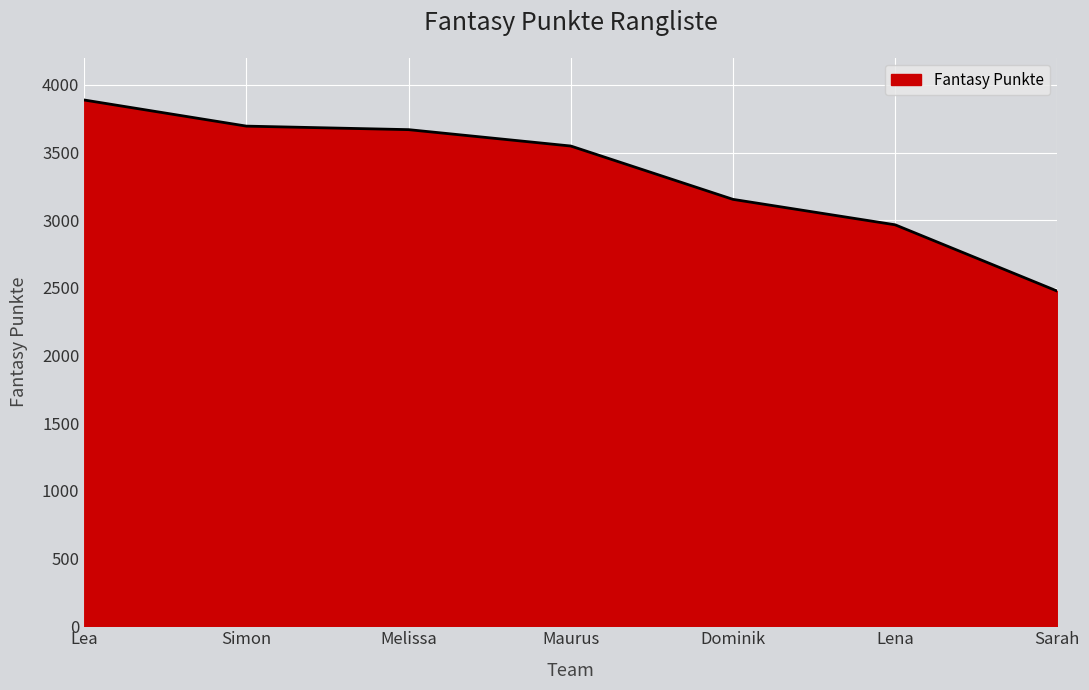

Where is the data nearest to the value 3182?

Dominik